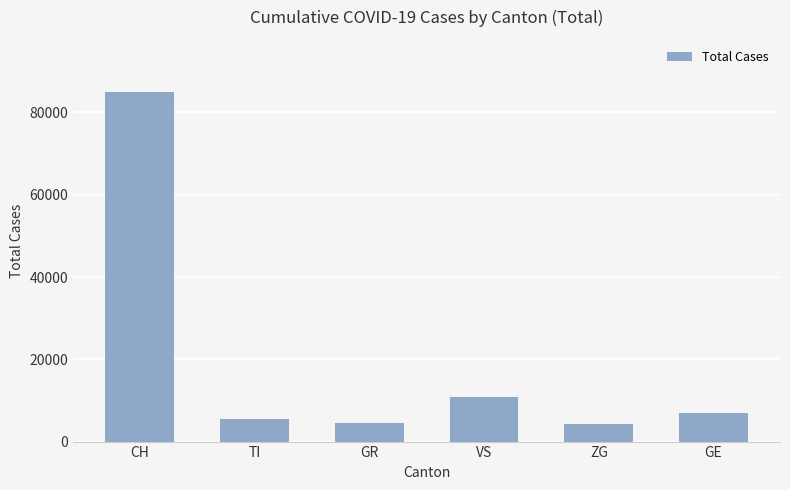

What is the maximum value shown in the chart?

84897